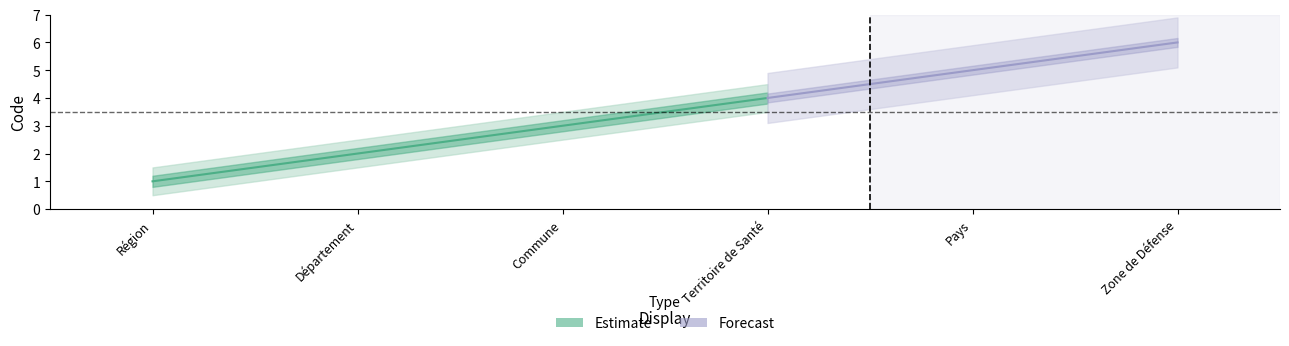

What is the minimum value shown in the chart?

1